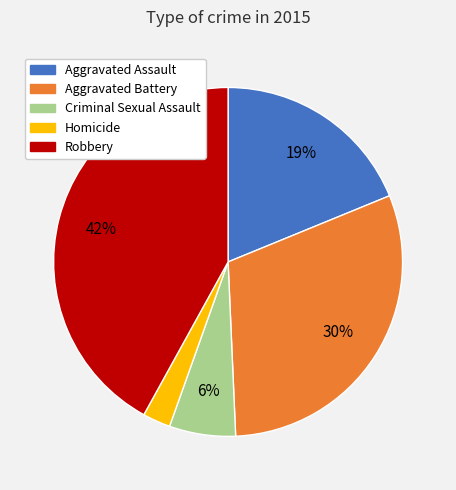

Is there any slice that represents more than half of the pie?

No